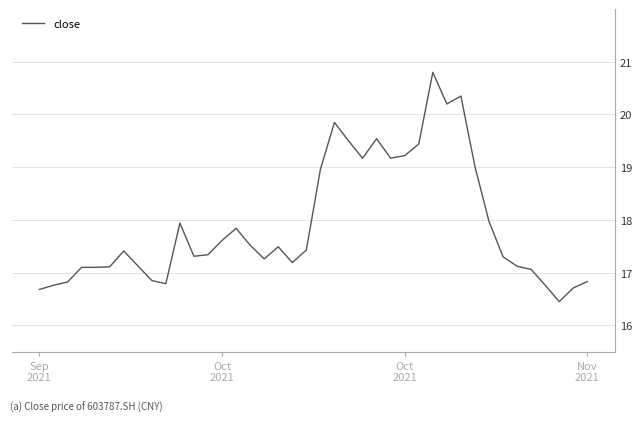

What is the greatest value displayed?

20.8